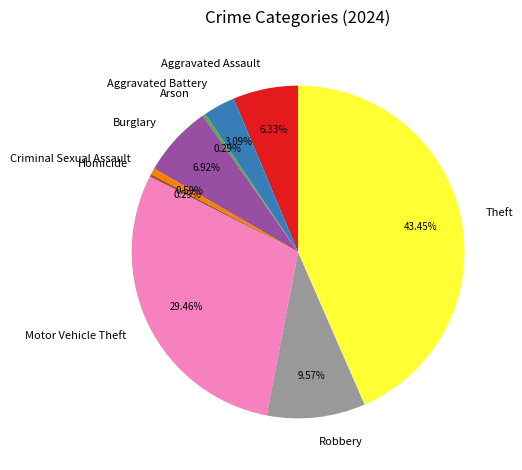

What percentage is the Theft slice, to the nearest percent?

43%